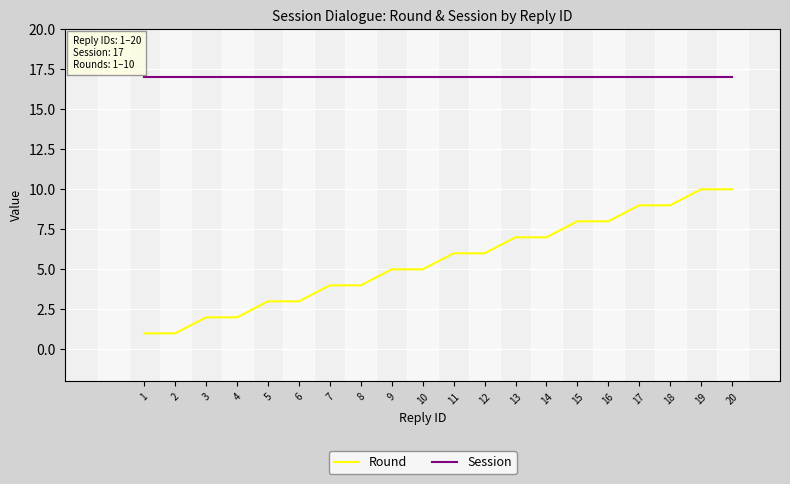

True or false: Session and Round intersect in this chart.

False